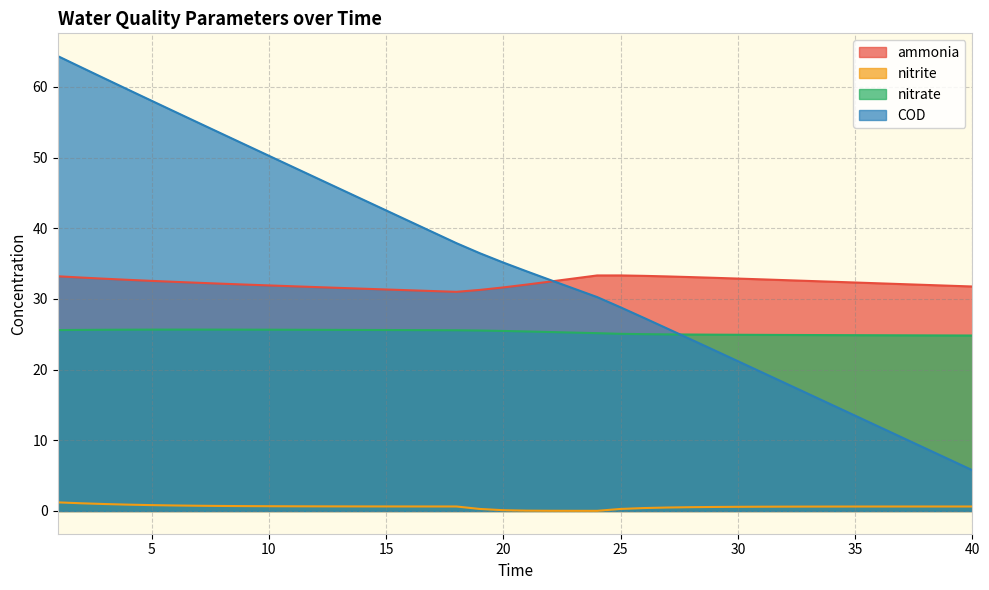

At which category does nitrate reach its first local peak?

6